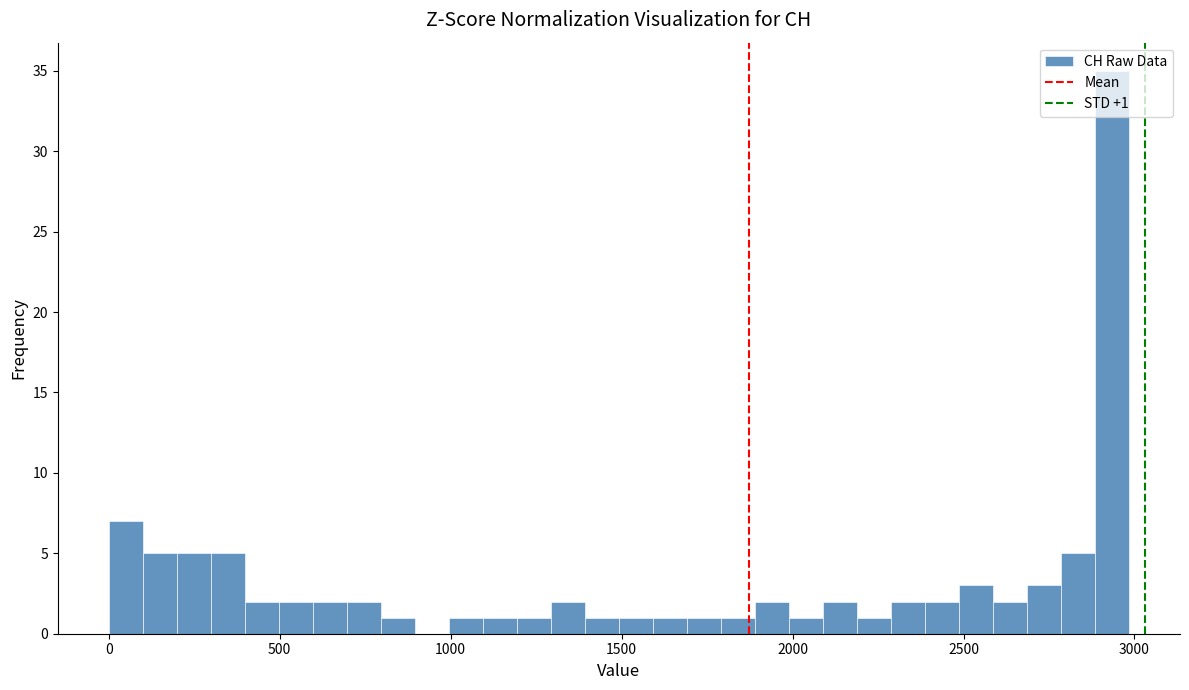

Around what value on the x-axis is the tallest bar? Give the approximate position of its centre, as read against the axis.

2950